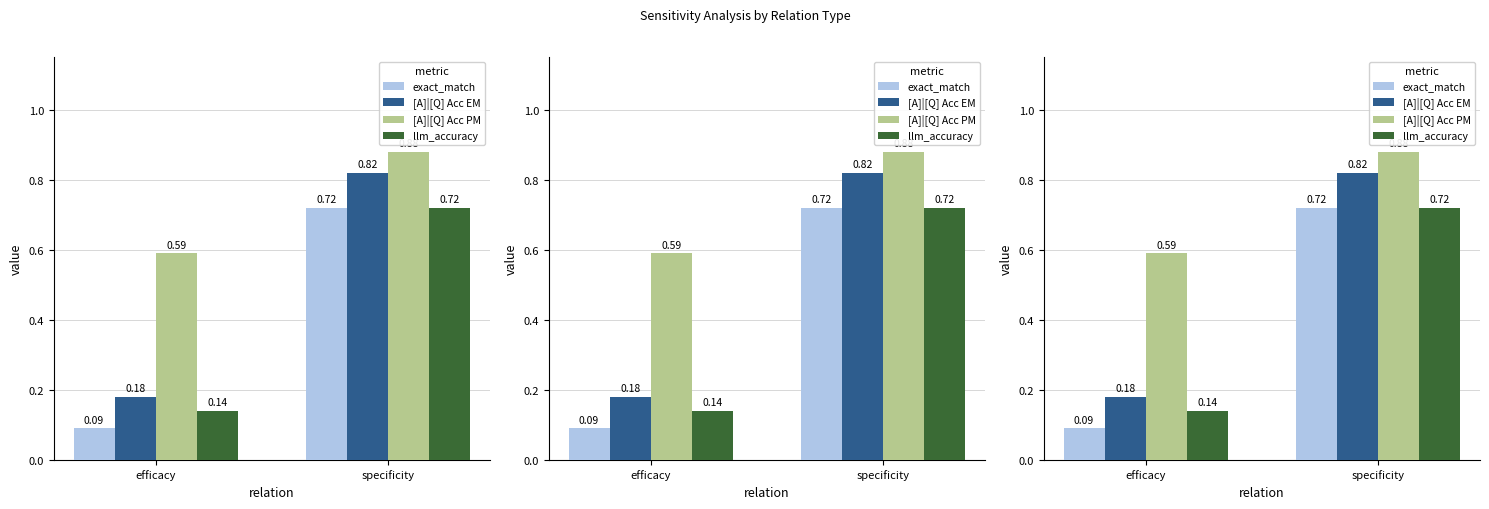

At which label does [A]|[Q] Acc PM reach its minimum?

efficacy